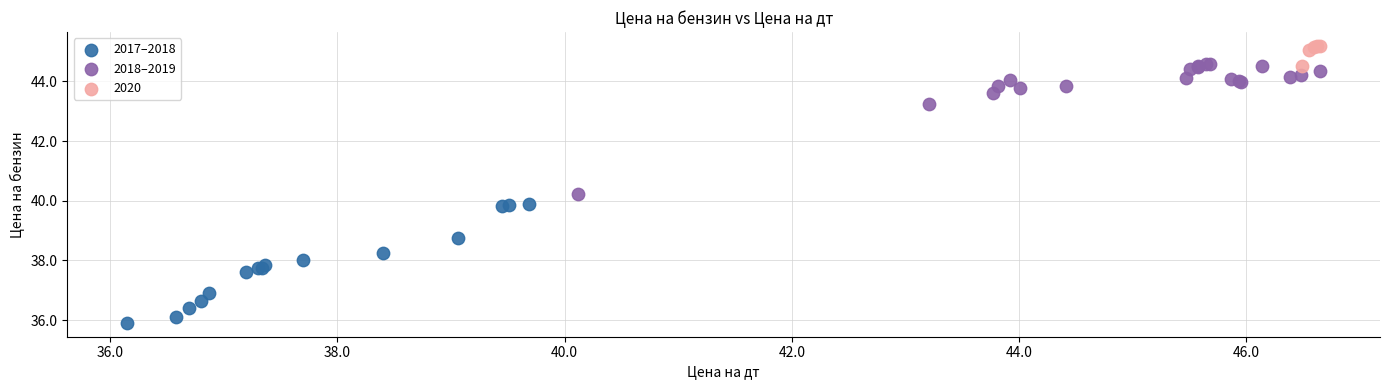

Which series has the widest spread of Y values?

2018–2019